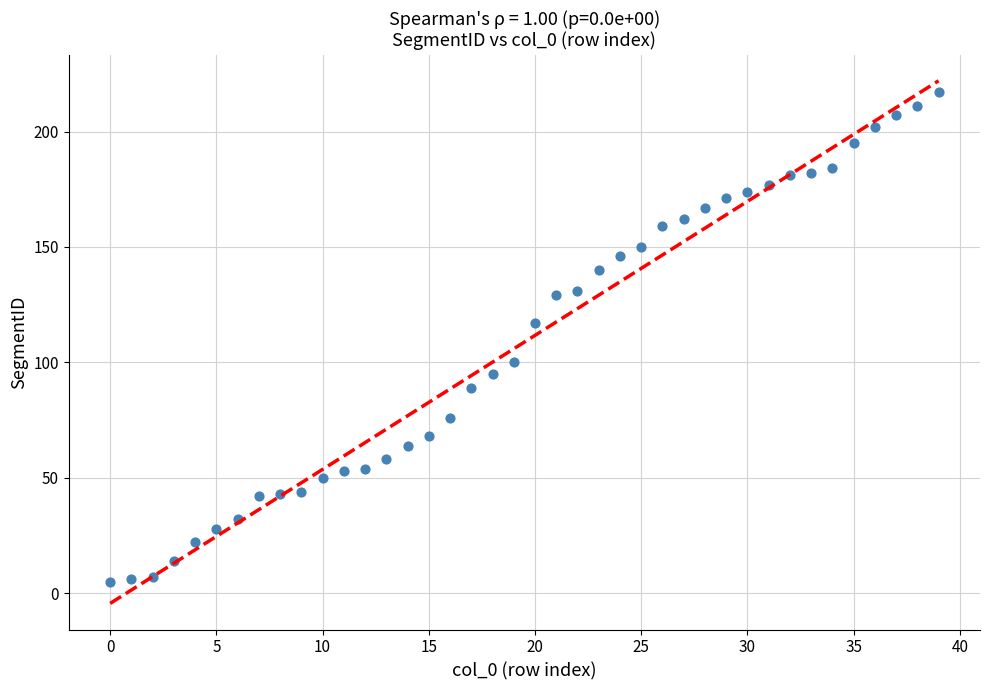

What Y value in the scatter plot is closest to 111?

117